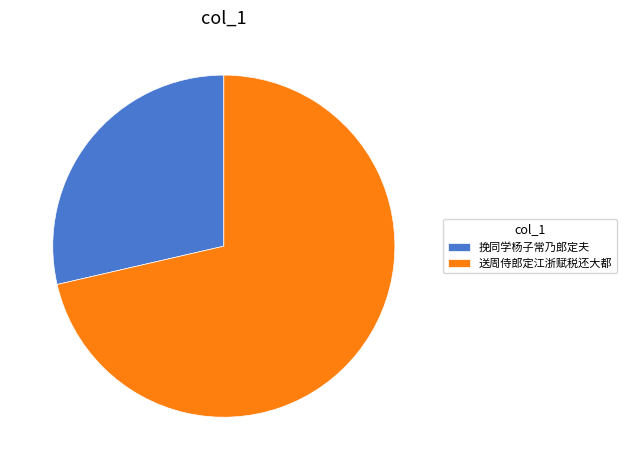

Is 挽同学杨子常乃郎定夫 the majority of the pie?

No